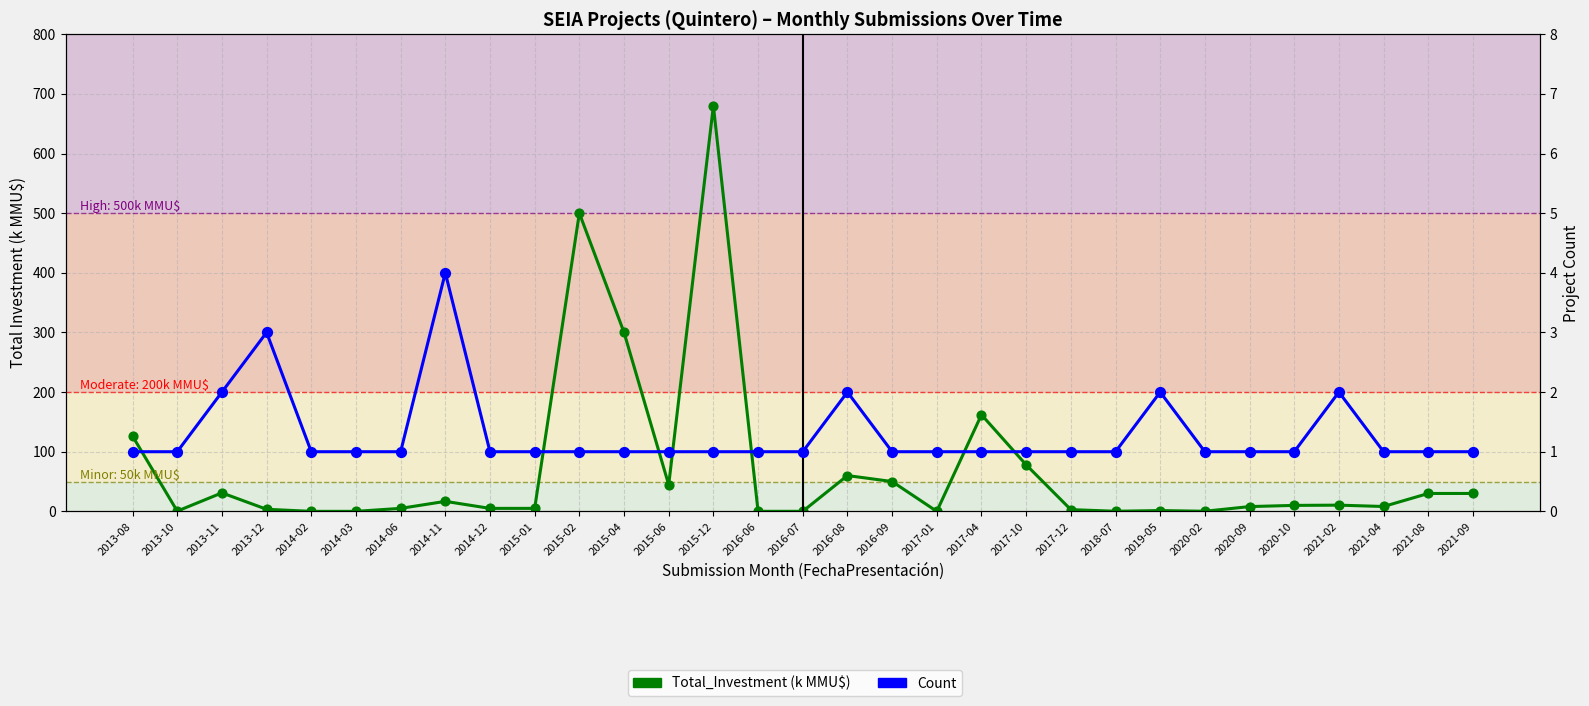

Which series reaches the minimum Y coordinate?

Total_Investment (k MMU$)